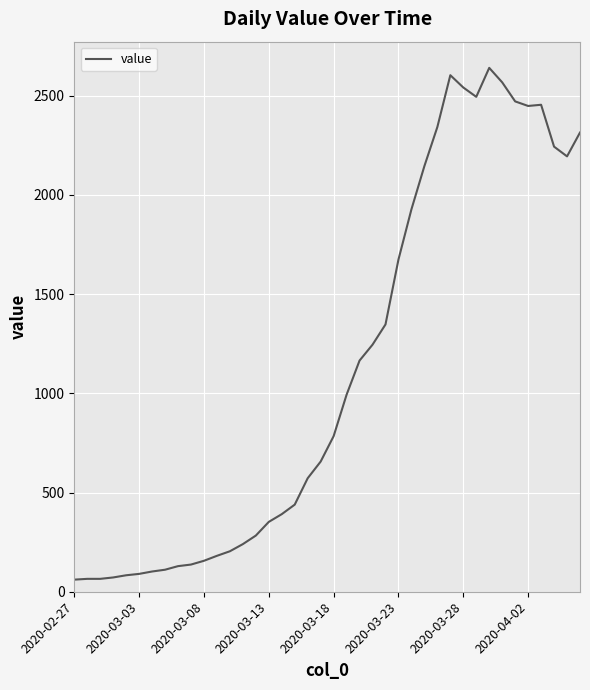

What is the greatest value displayed?

2640